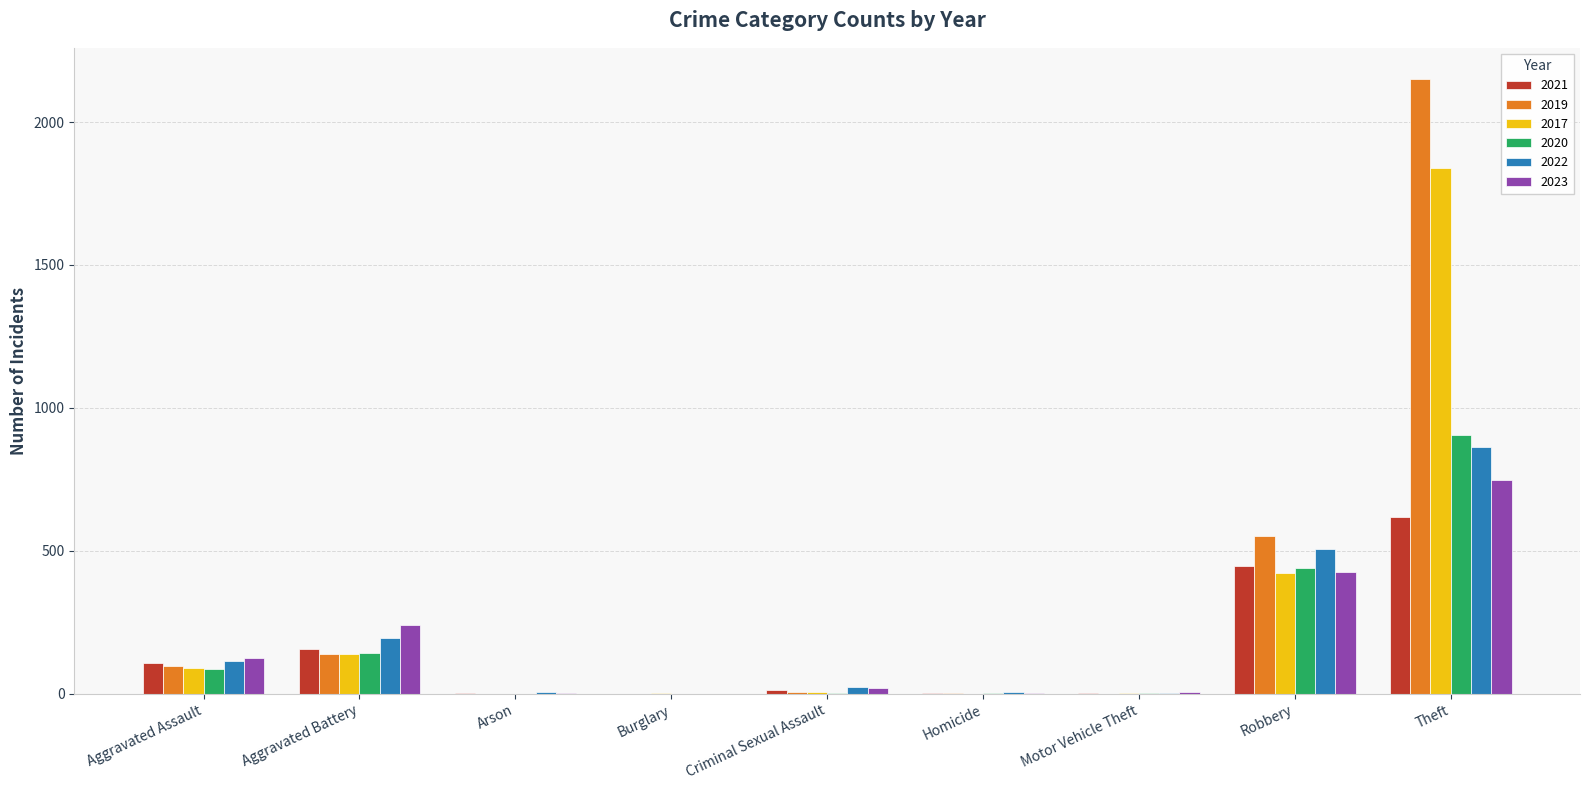

At which category is the sum across all series the highest?

Theft